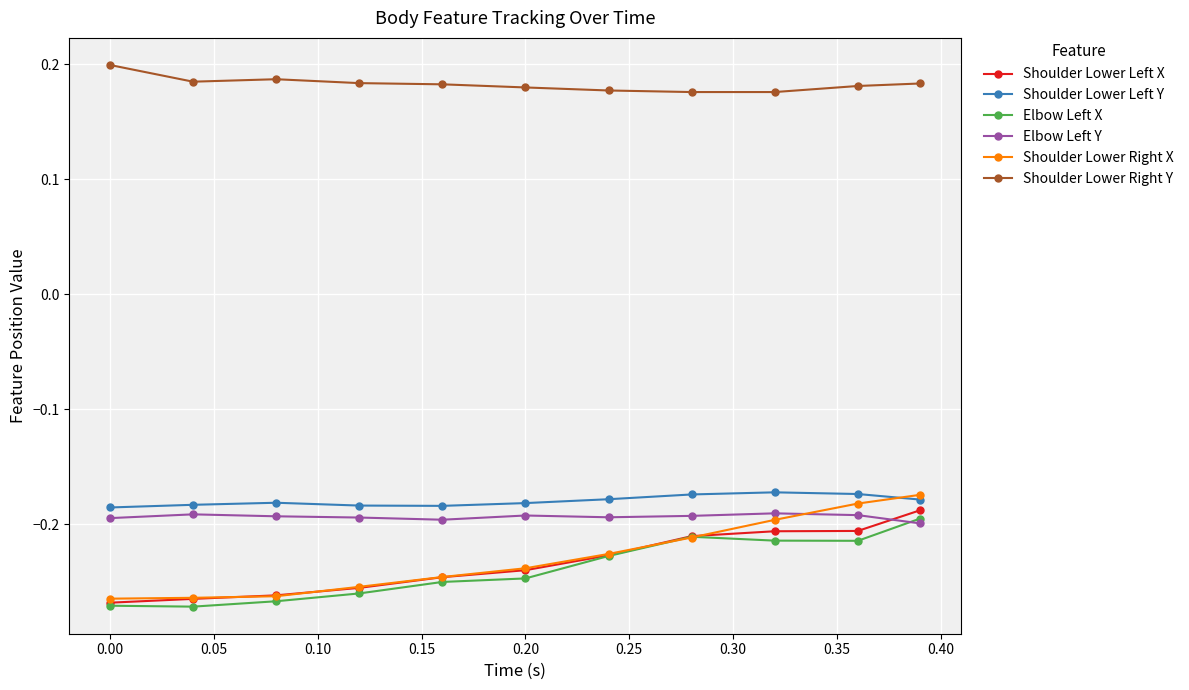

Which series has the widest spread of values?

Shoulder Lower Right X